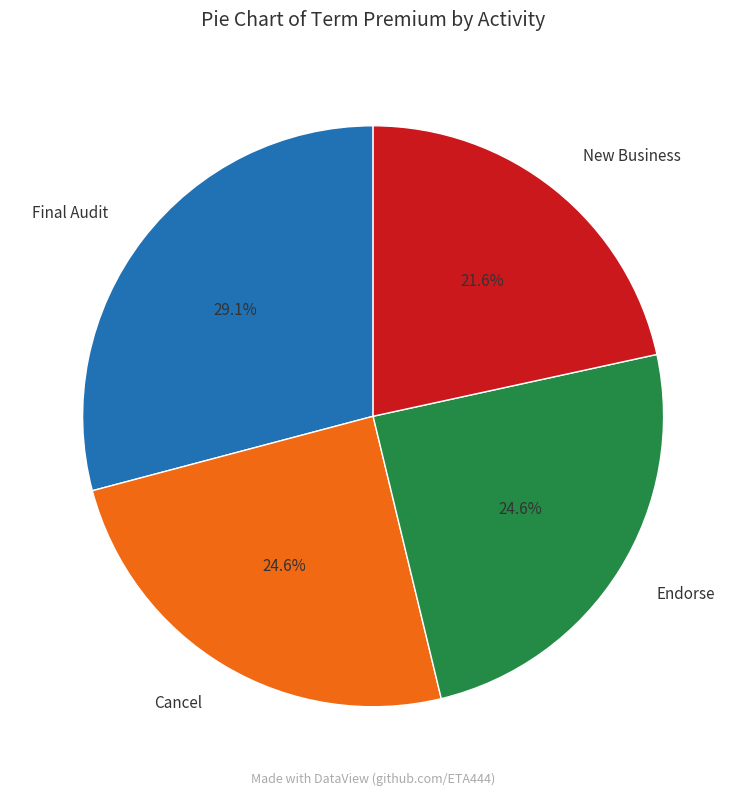

Combined, do Endorse and New Business account for over 50%?

No